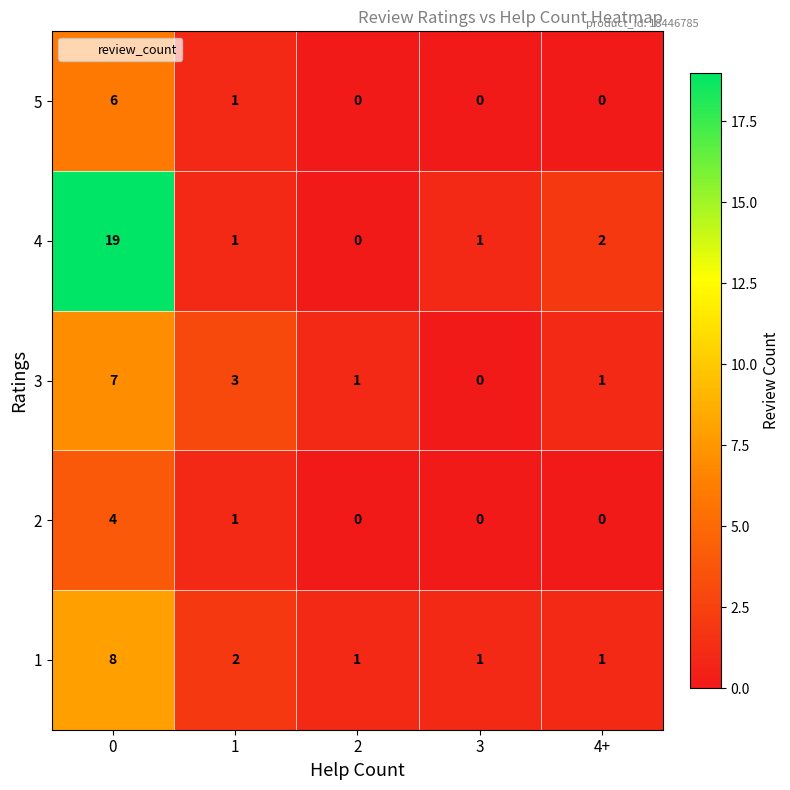

Reading left to right, extract all data points from this chart.

5: 0=6	1=1	2=0	3=0	4+=0
4: 0=19	1=1	2=0	3=1	4+=2
3: 0=7	1=3	2=1	3=0	4+=1
2: 0=4	1=1	2=0	3=0	4+=0
1: 0=8	1=2	2=1	3=1	4+=1